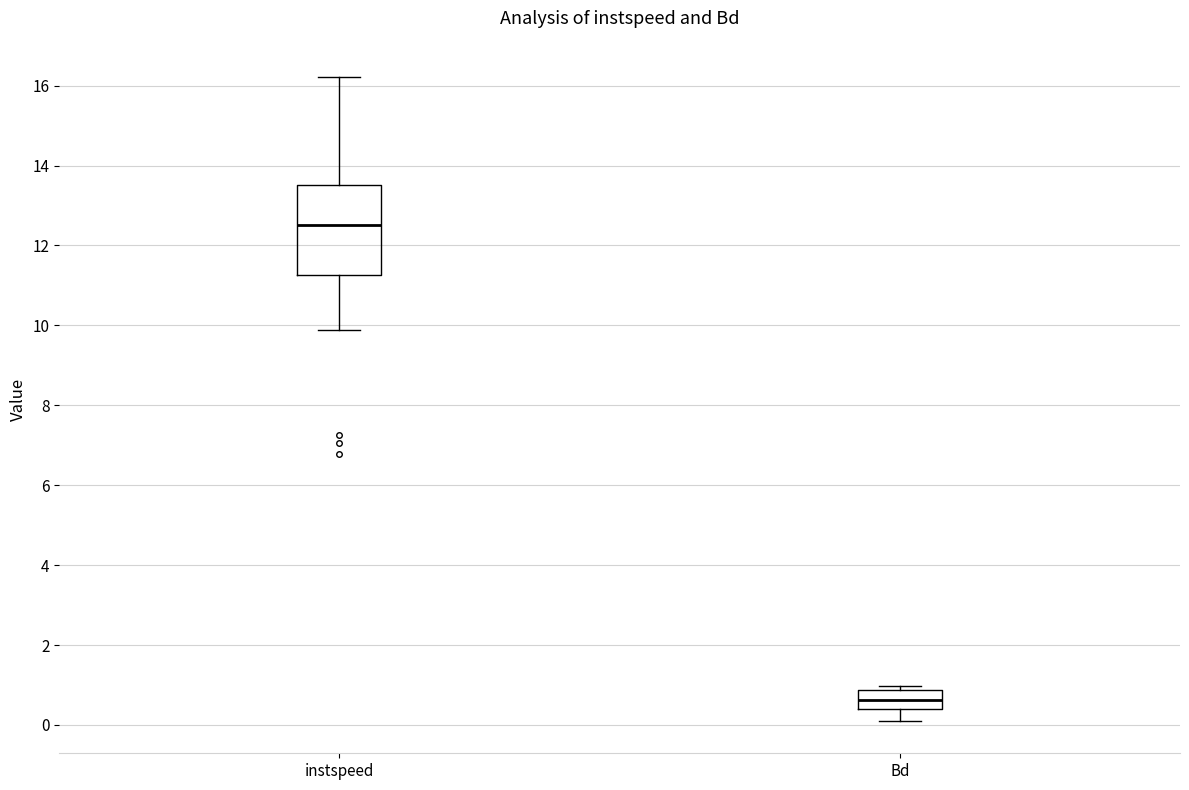

Reading left to right, transcribe this box plot: for each box, give where its median line is, the range the box spans, and where its two whiskers end, as read against the y-axis. The values are not printed on the chart, so give them approximately, as read against the axis.

instspeed: median 12.6, box 11.2 to 13.6, whiskers 9.8 to 16.2
Bd: median 0.6, box 0.4 to 0.8, whiskers 0.0 to 1.0